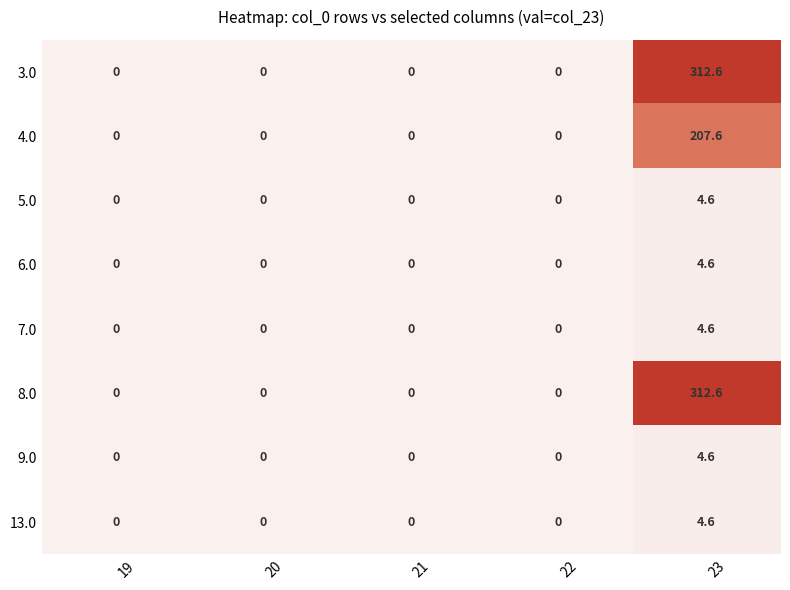

What is the maximum value shown in the chart?

312.6